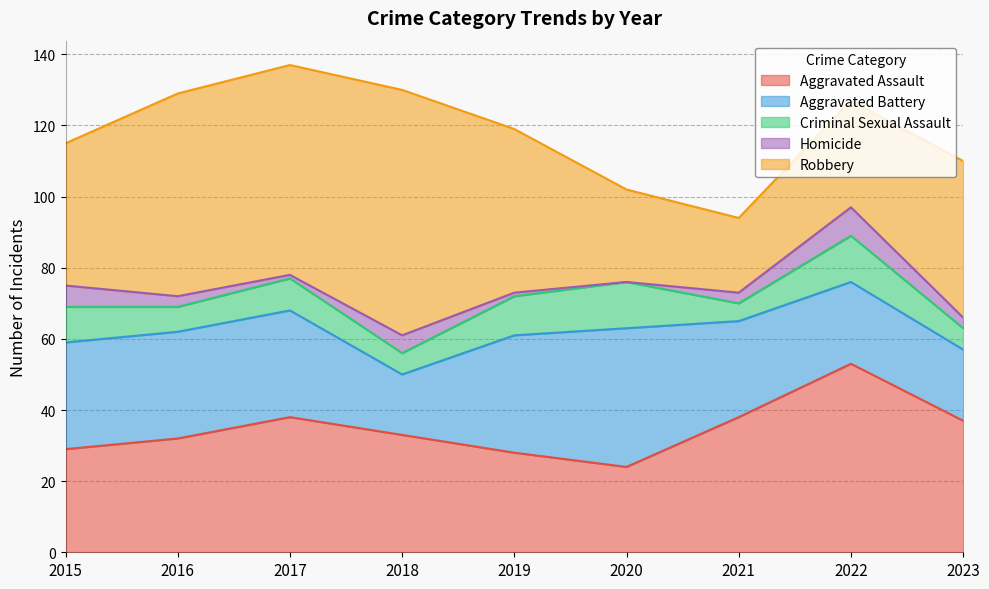

At which category is the sum across all series the highest?

2017